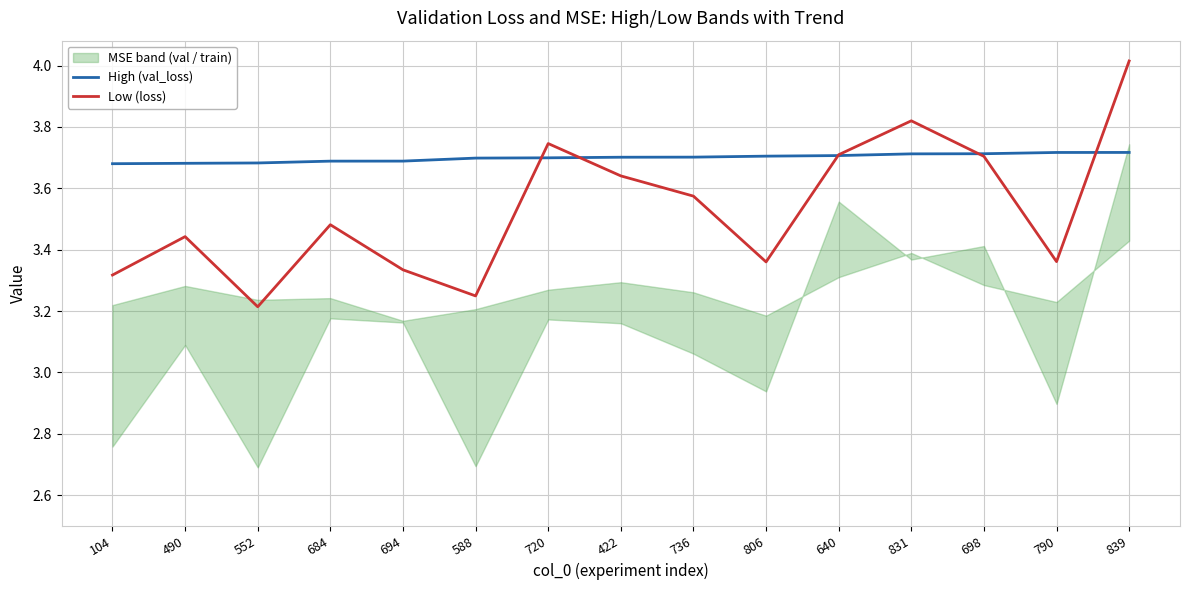

What is the sum of the High (val_loss) values at 694 and 720?

7.4